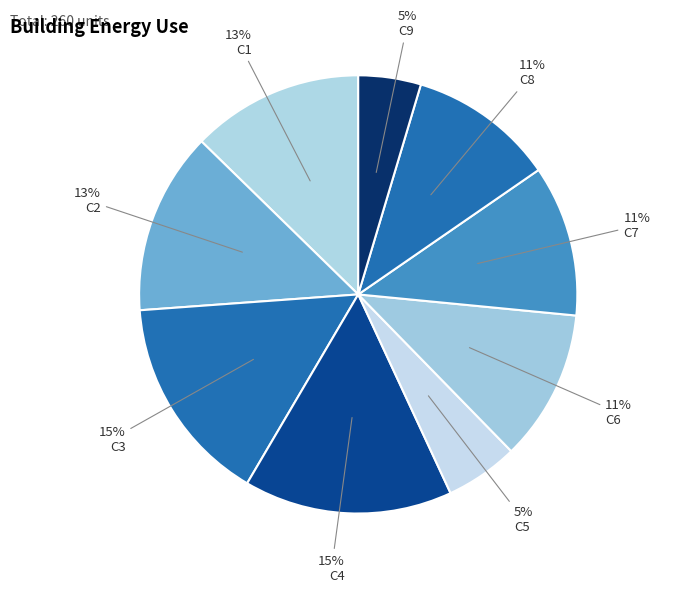

To the nearest percent, what is the difference between the largest and smallest slice percentages?

11%